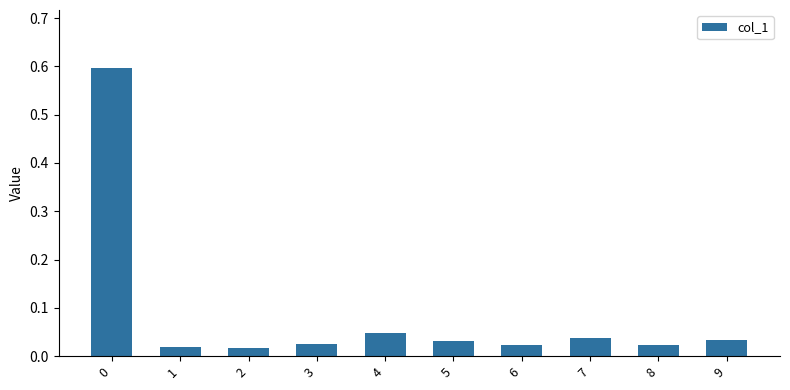

What is the difference between the maximum and second lowest values?

0.6